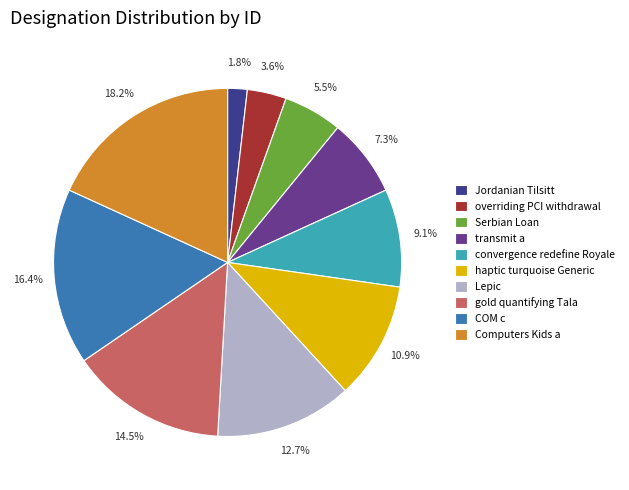

Which has a higher value, overriding PCI withdrawal or COM c?

COM c